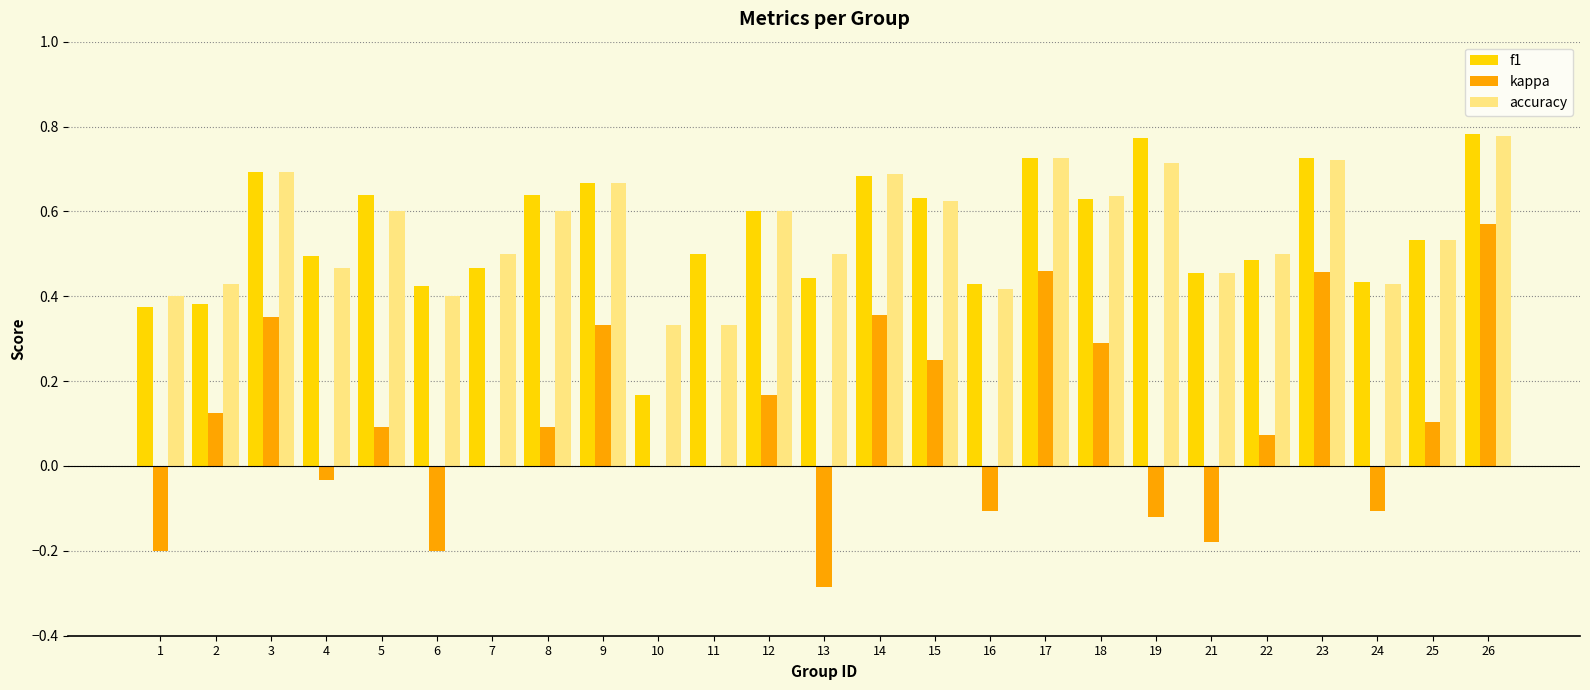

Is the value of kappa at 26 greater than the value of f1 at 13?

Yes